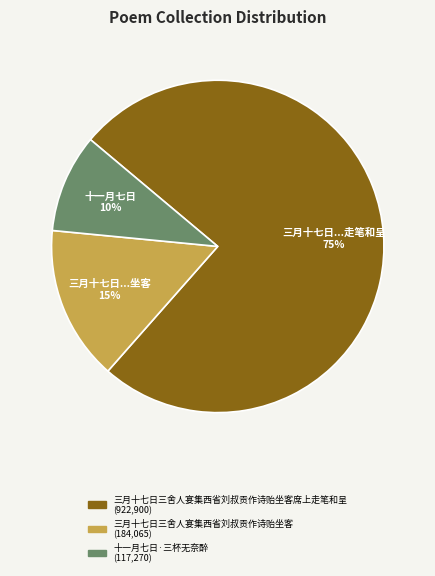

Is there a majority slice in this chart?

Yes